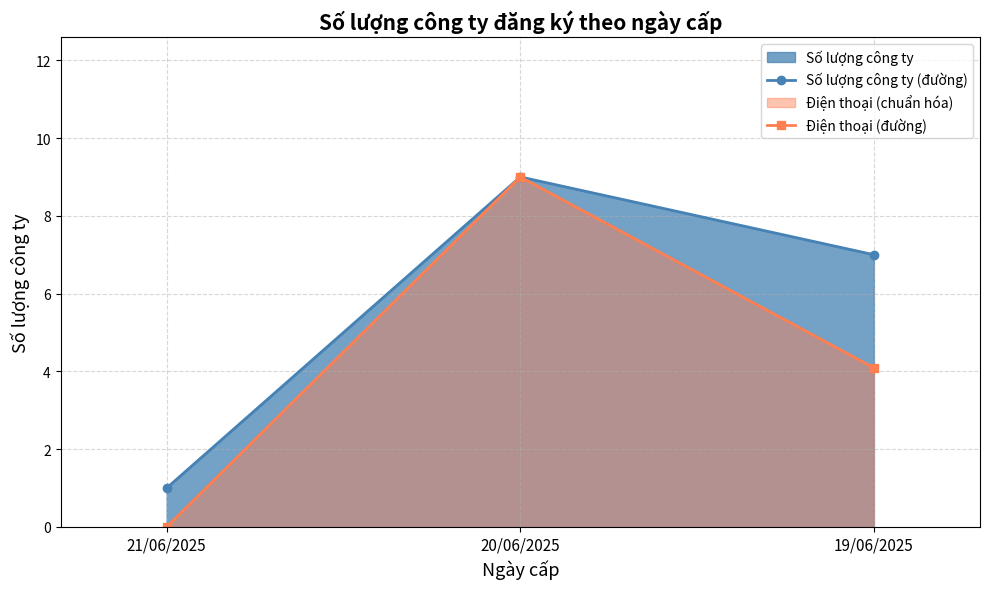

Rank the series by their average value, from lowest to highest.

Điện thoại (đường), Số lượng công ty (đường)